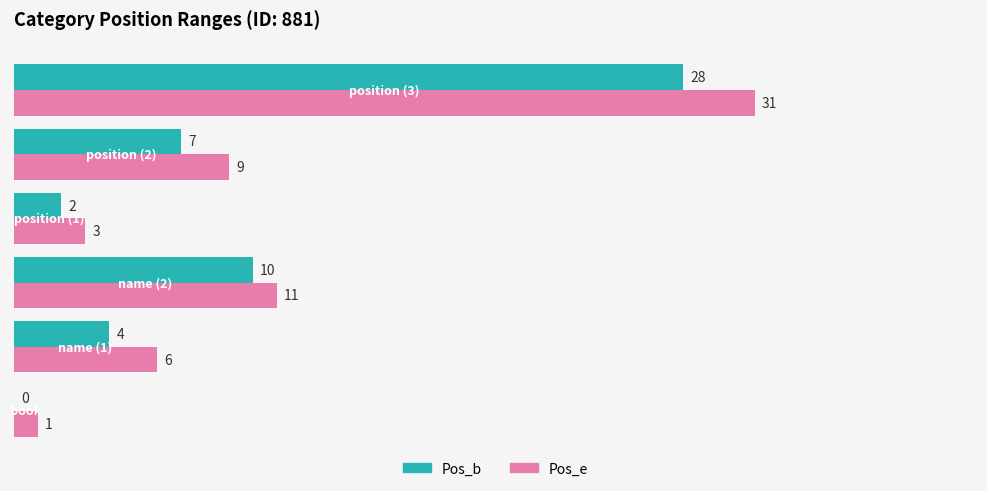

What is the maximum value shown in the chart?

31